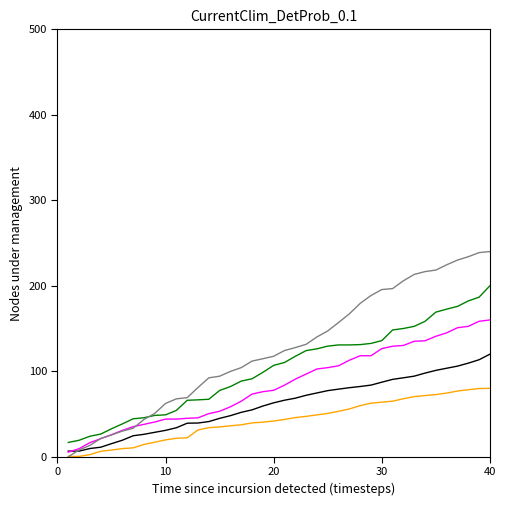

What is the maximum value shown in the chart?

240.0